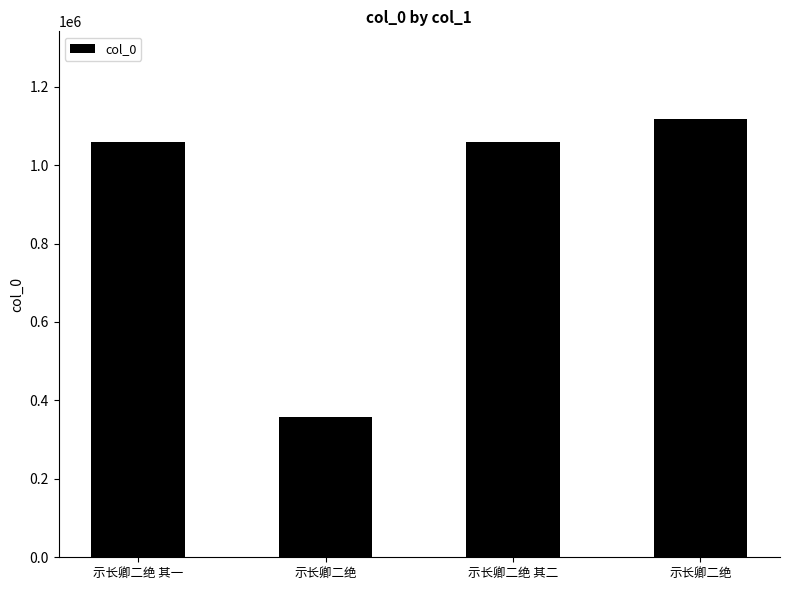

At which category does the chart reach its peak across all series?

示长卿二绝